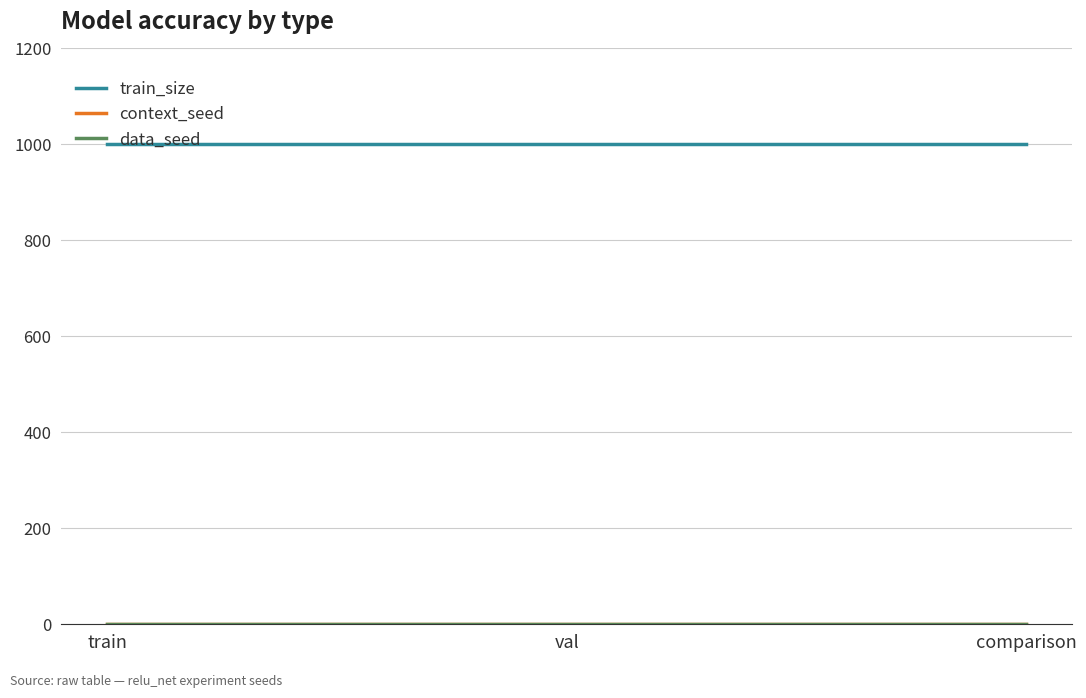

Does the chart have visible grid lines?

Yes